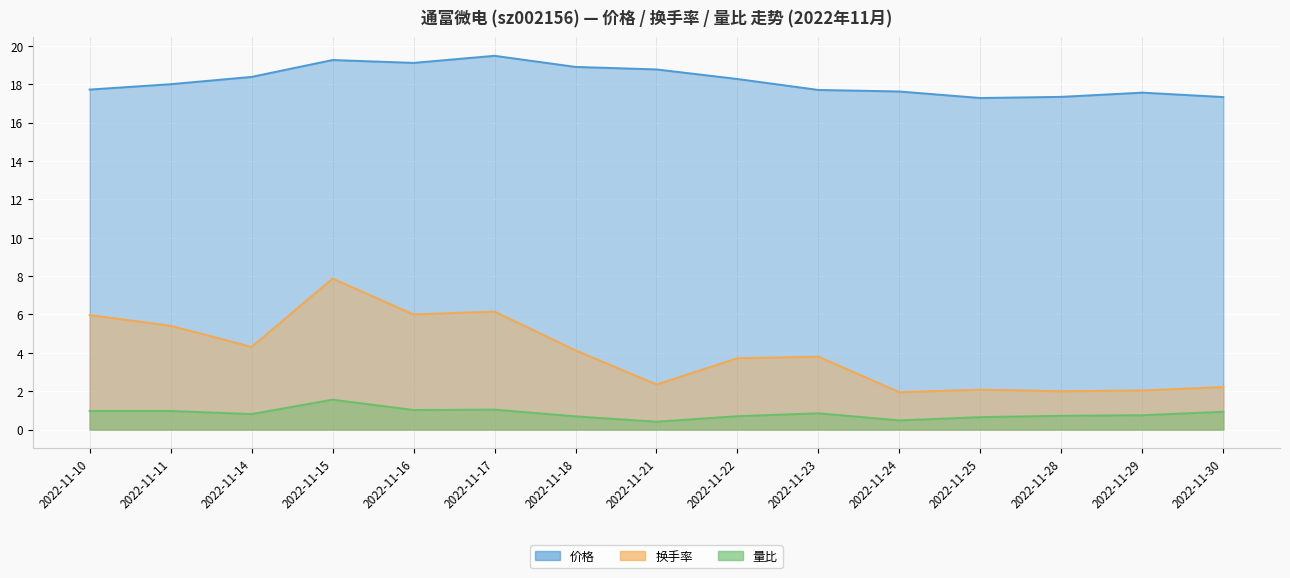

Which has a higher value, 2022-11-29 or 2022-11-23?

2022-11-23